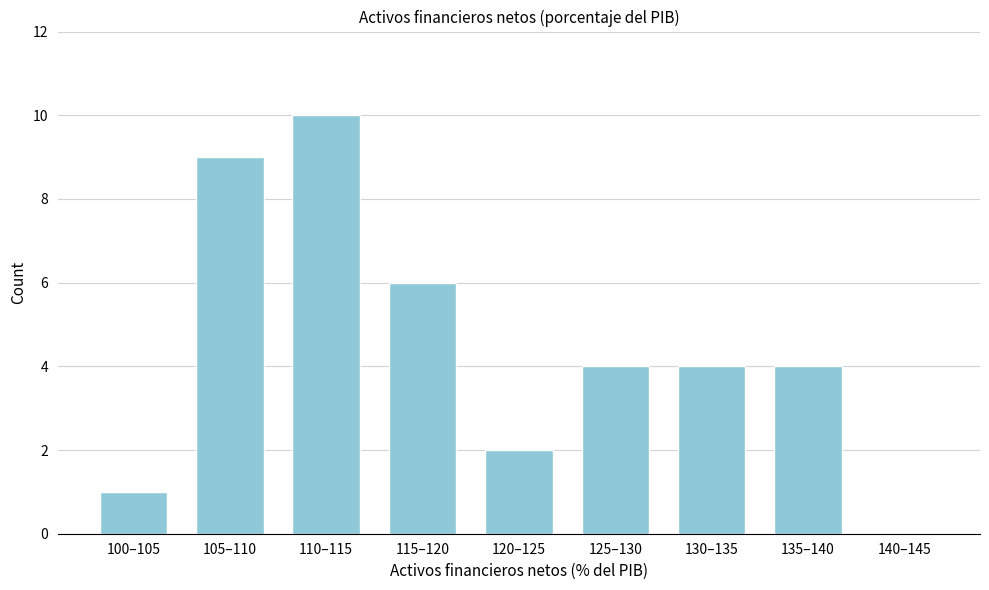

Reading right to left, list all the values displayed in this chart.

140–145=0	135–140=4	130–135=4	125–130=4	120–125=2	115–120=6	110–115=10	105–110=9	100–105=1